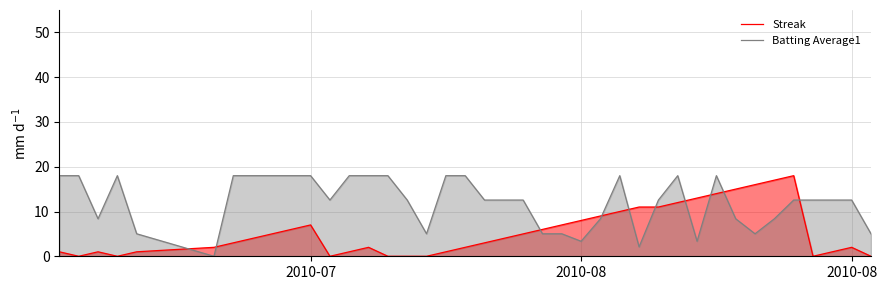

What is the greatest value displayed?

18.0